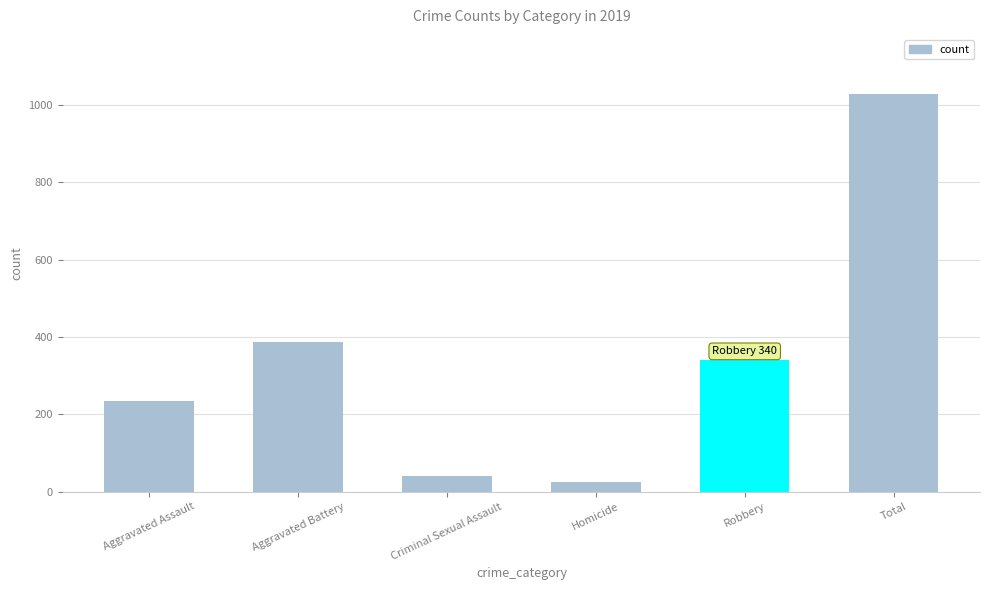

Rank the categories by value from lowest to highest.

Homicide, Criminal Sexual Assault, Aggravated Assault, Robbery, Aggravated Battery, Total